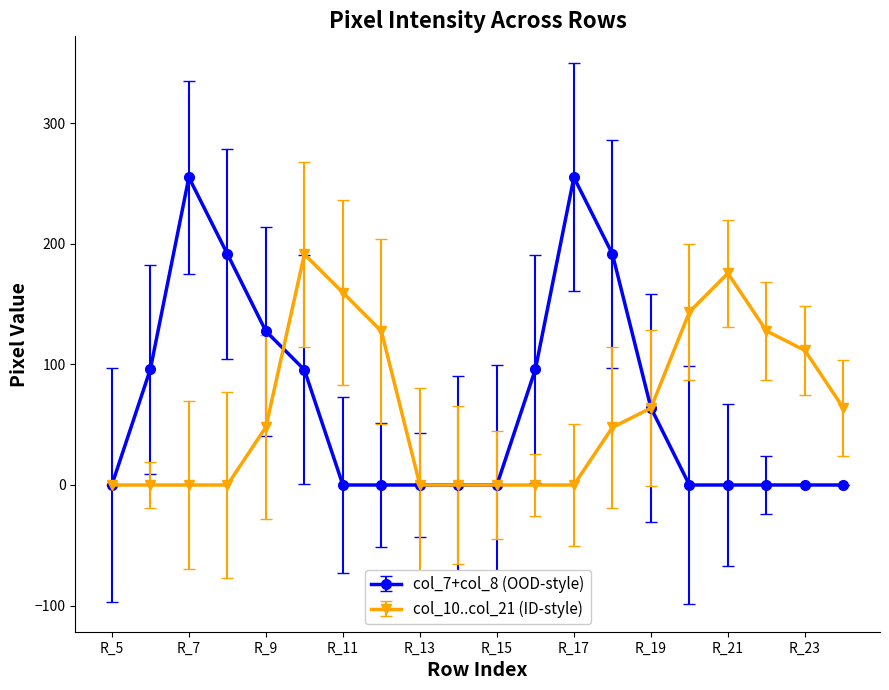

Which series has the largest range (max minus min)?

col_7+col_8 (OOD-style)